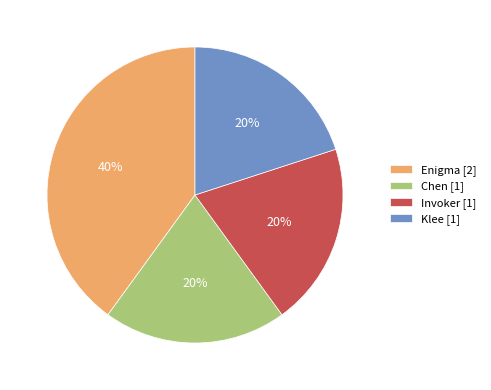

Combined, do Klee [1] and Invoker [1] account for over 50%?

No